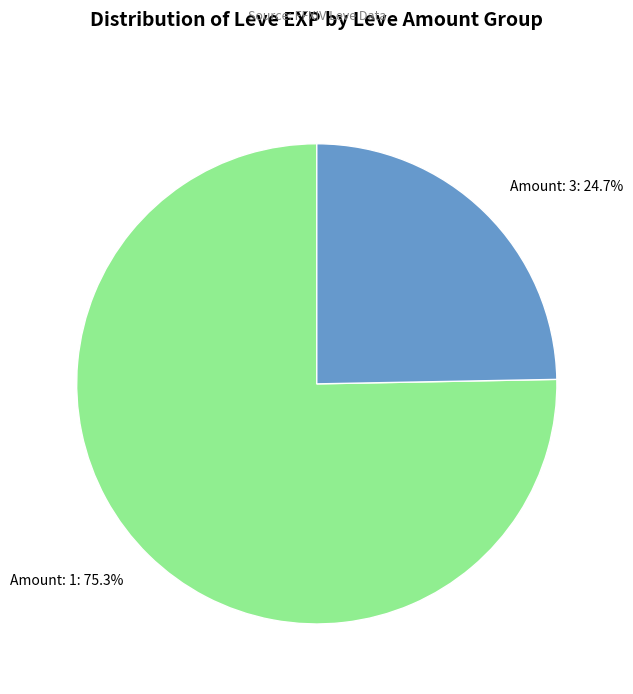

What is the ratio of the value at Amount: 3: 24.7% to the value at Amount: 1: 75.3%?

0.3